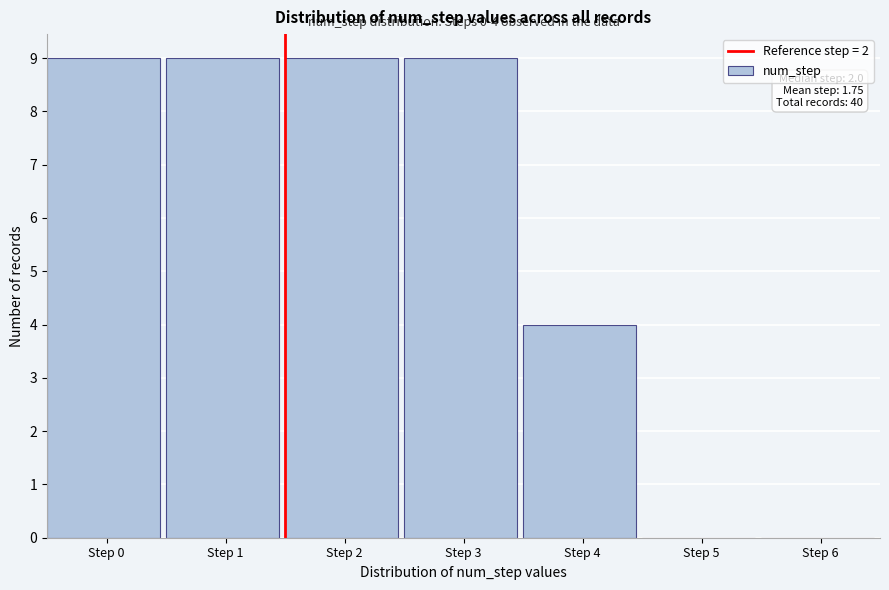

Reading left to right, extract all data points from this chart.

Step 0=9	Step 1=9	Step 2=9	Step 3=9	Step 4=4	Step 5=0	Step 6=0